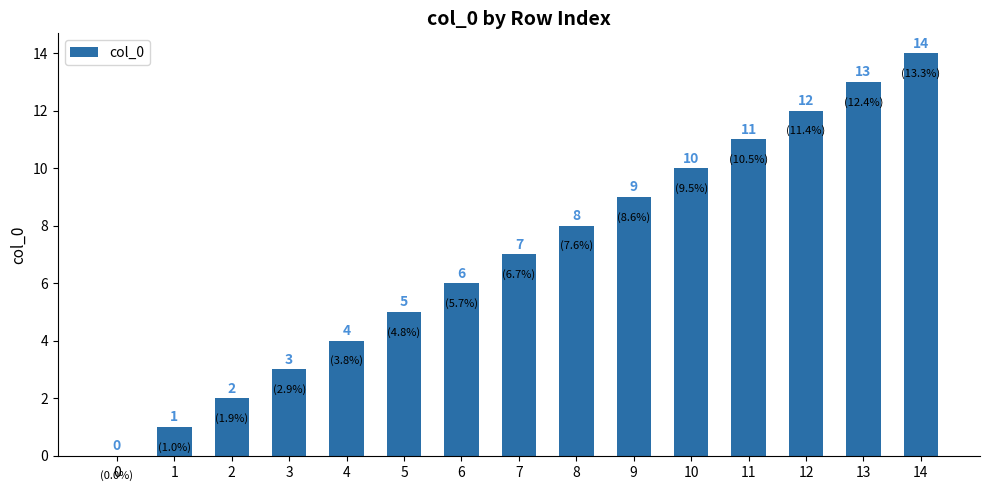

Count the number of categories in the chart.

15